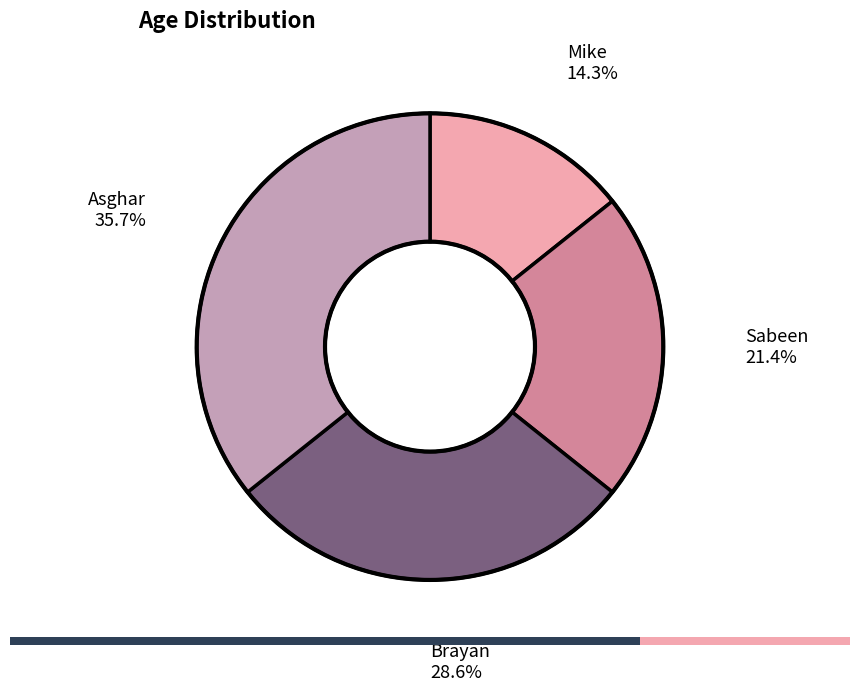

How much of the chart is everything except Brayan?

71.4%